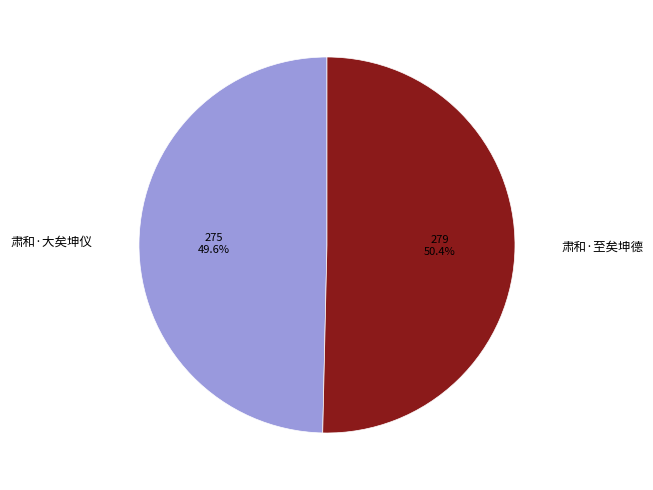

Does any single category account for the majority?

Yes